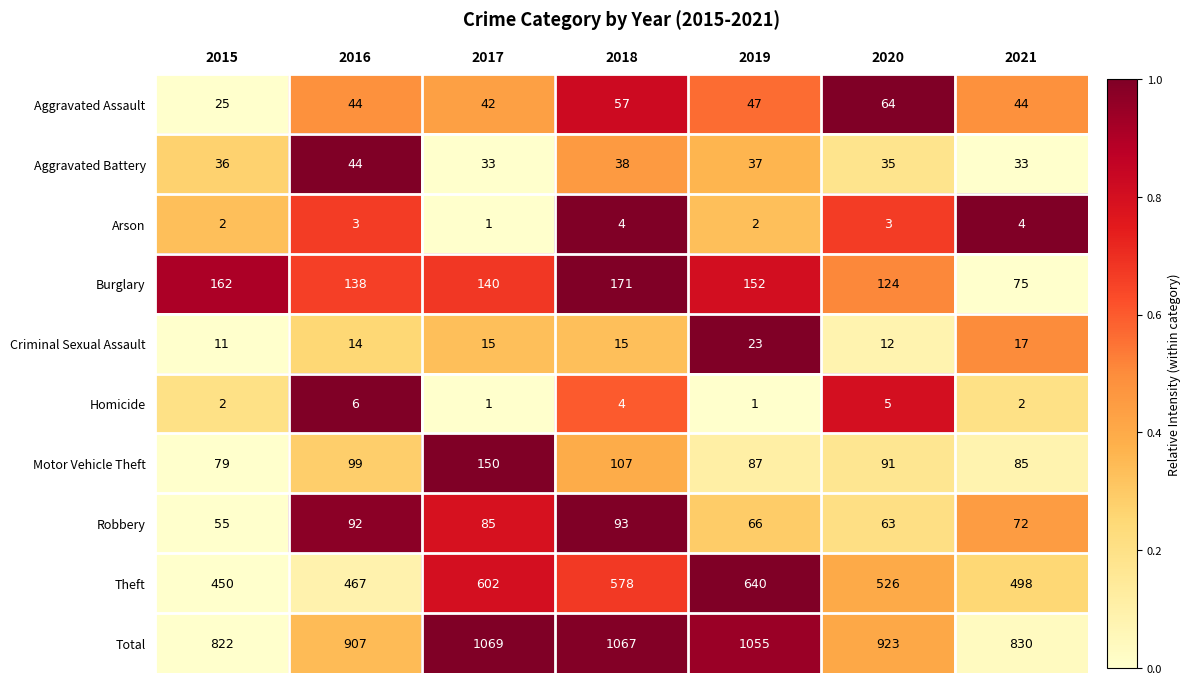

Is it true that Motor Vehicle Theft equals 27 at 2021?

False